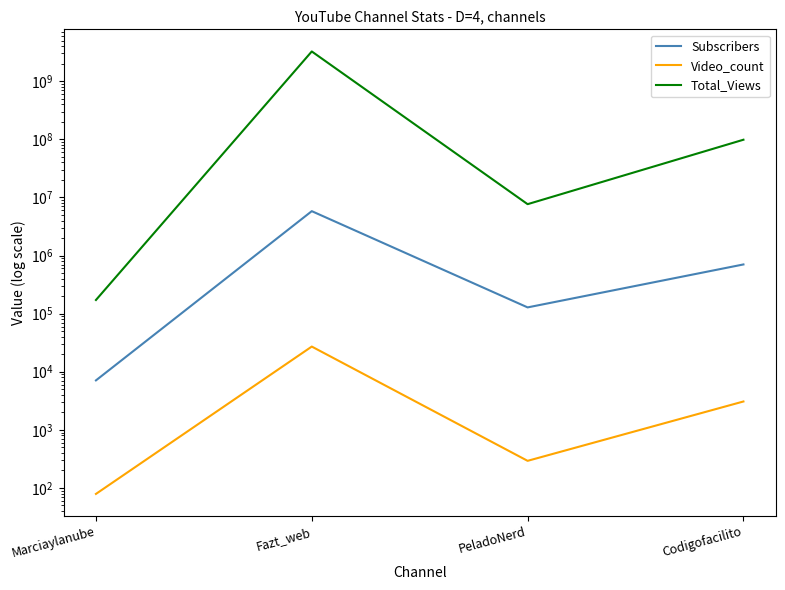

Where is the first local minimum for Total_Views?

PeladoNerd